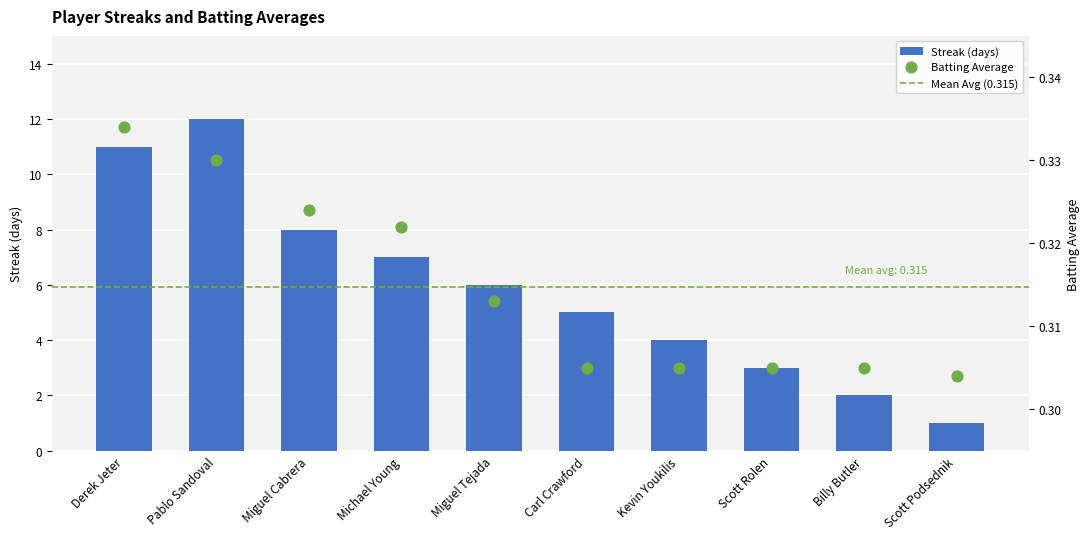

Which series contains the lowest Y value?

Batting Average1